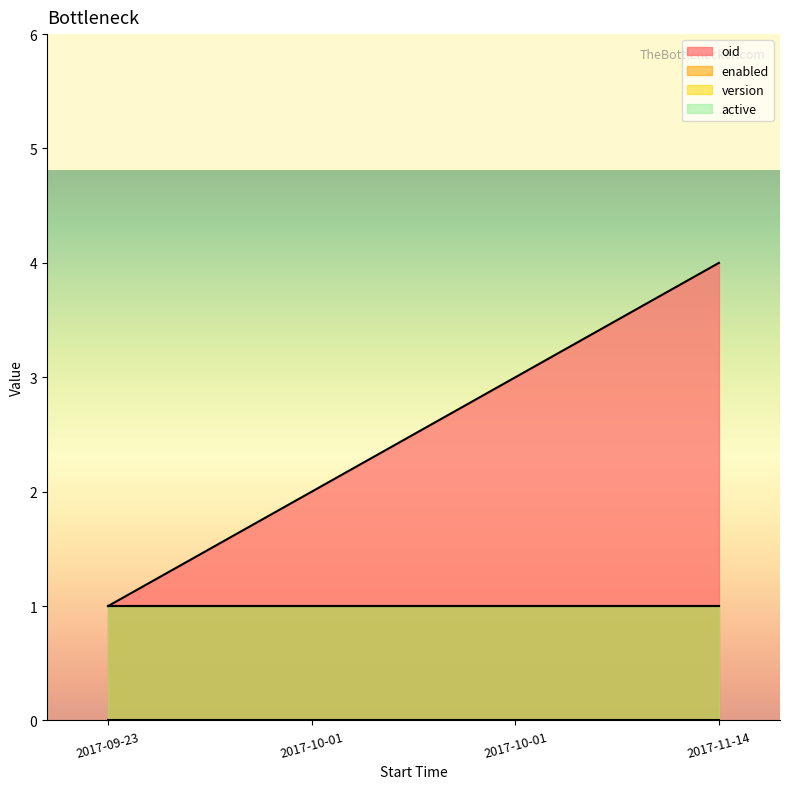

Which series changed the most between 2017-09-23 and 2017-11-14?

oid